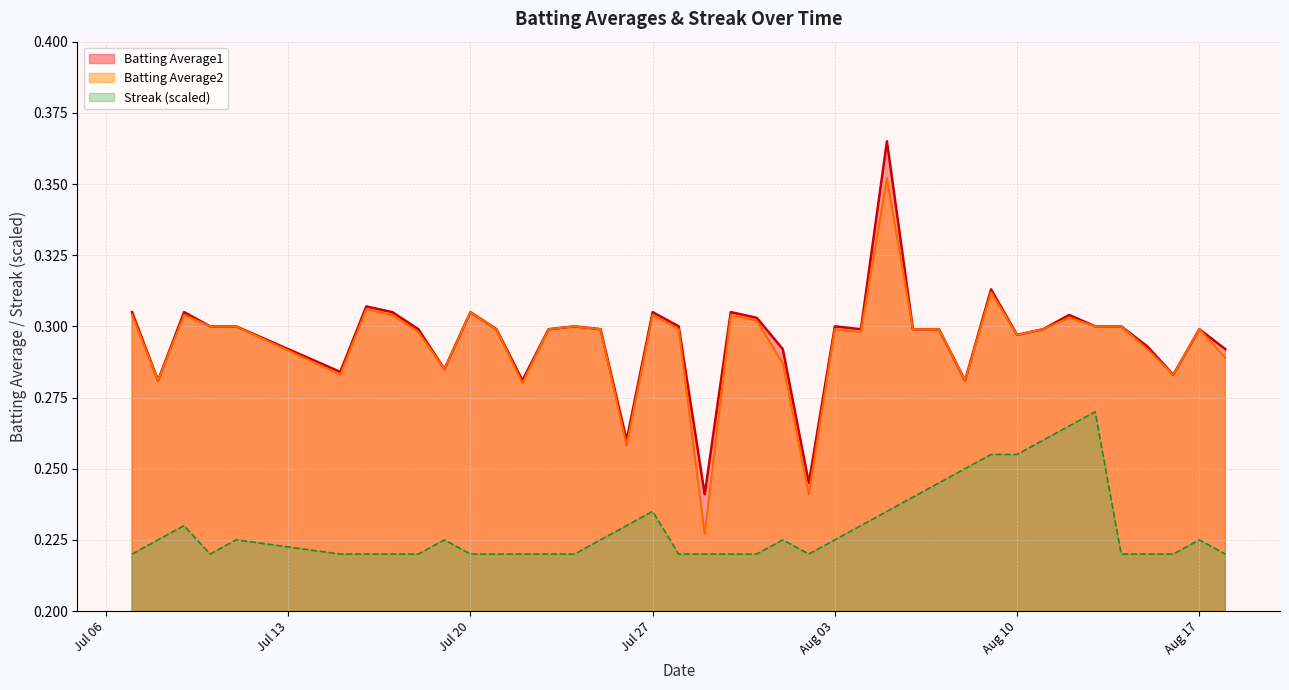

How many interior local valleys does the Batting Average1 series have?

11